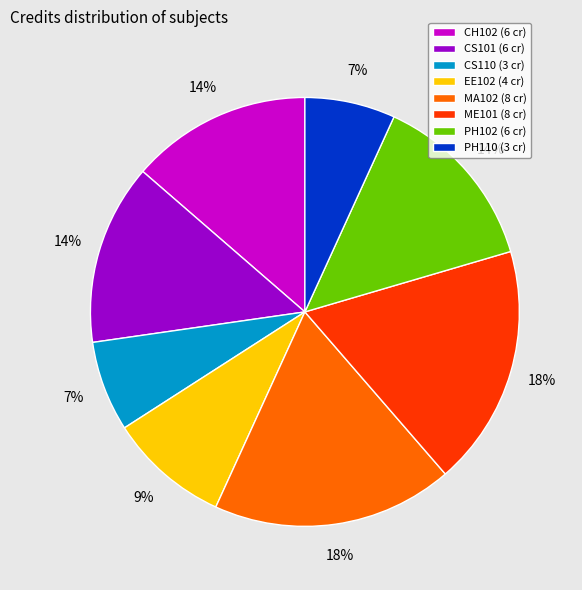

How many segments does this pie chart have?

8